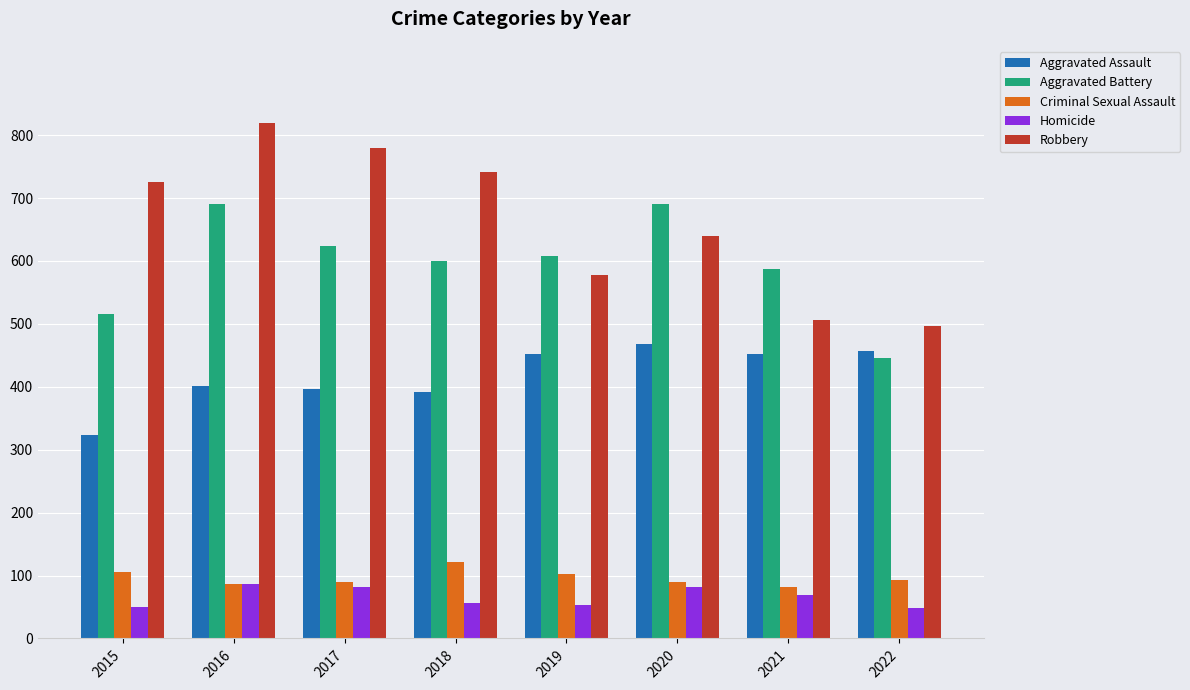

How many groups of bars are there?

8